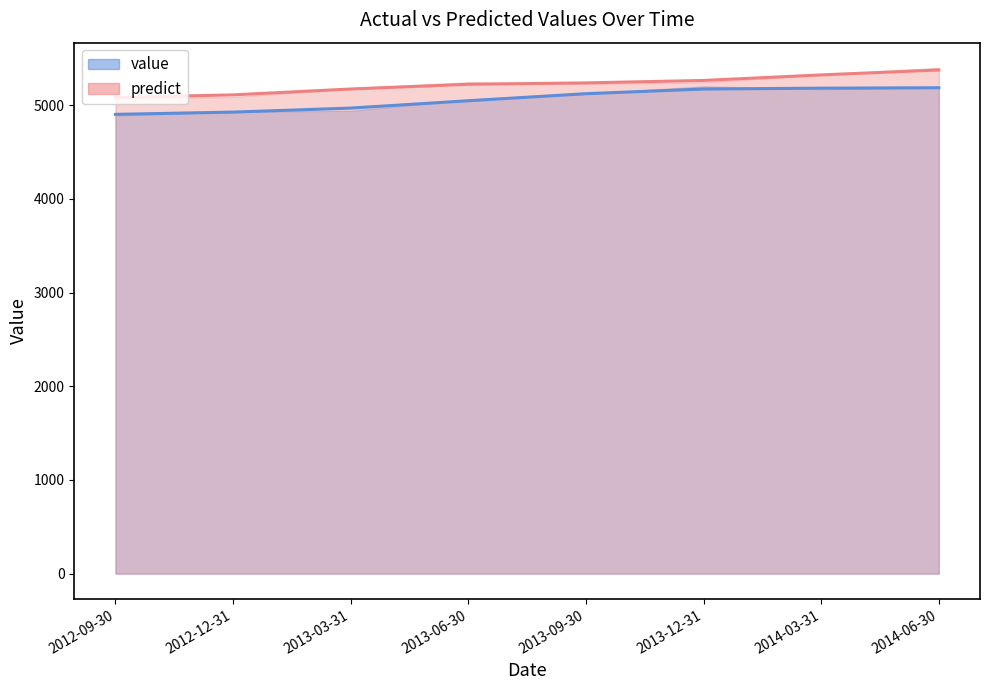

List the series in order of their peak value, lowest first.

value, predict